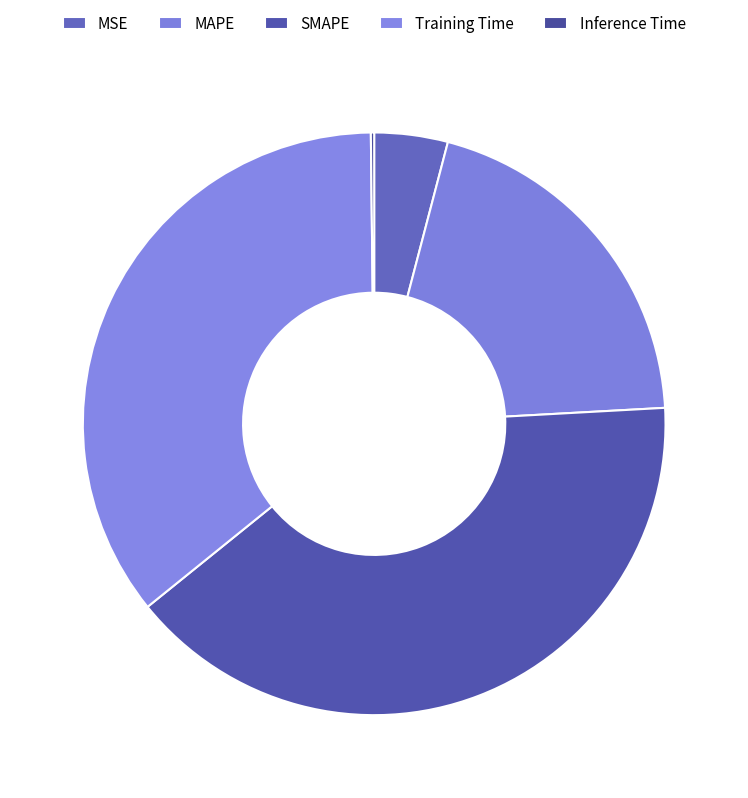

What is the largest slice in the pie chart?

SMAPE